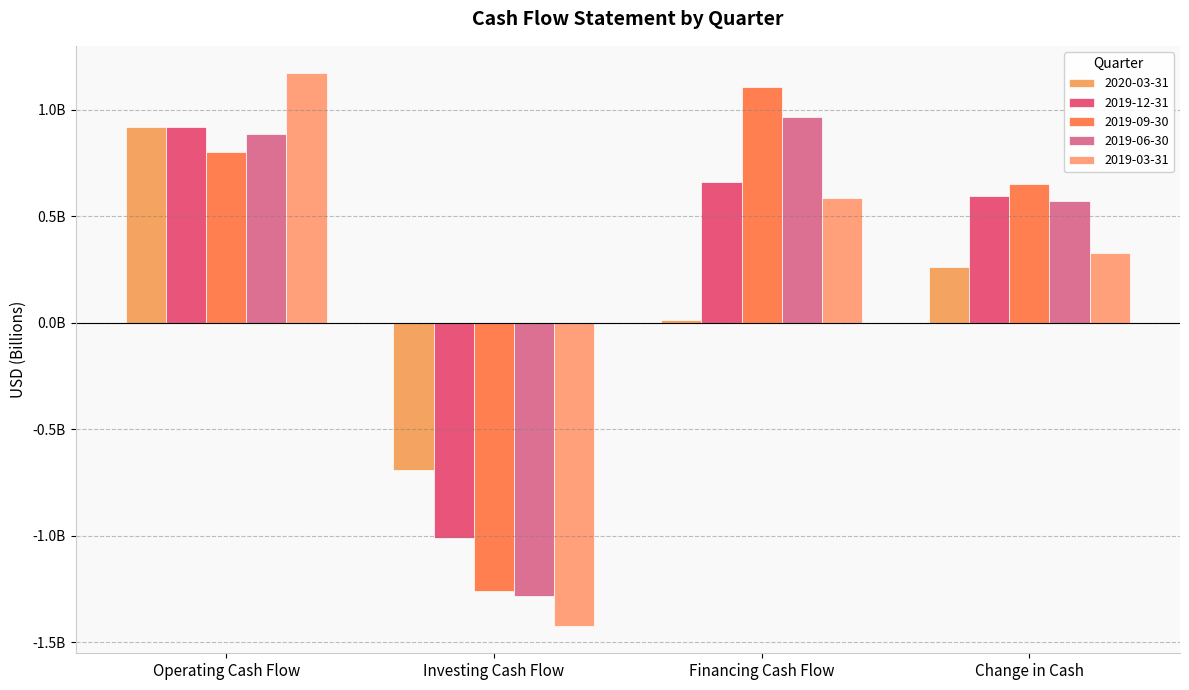

Which has a higher value, Change in Cash or Financing Cash Flow?

Change in Cash